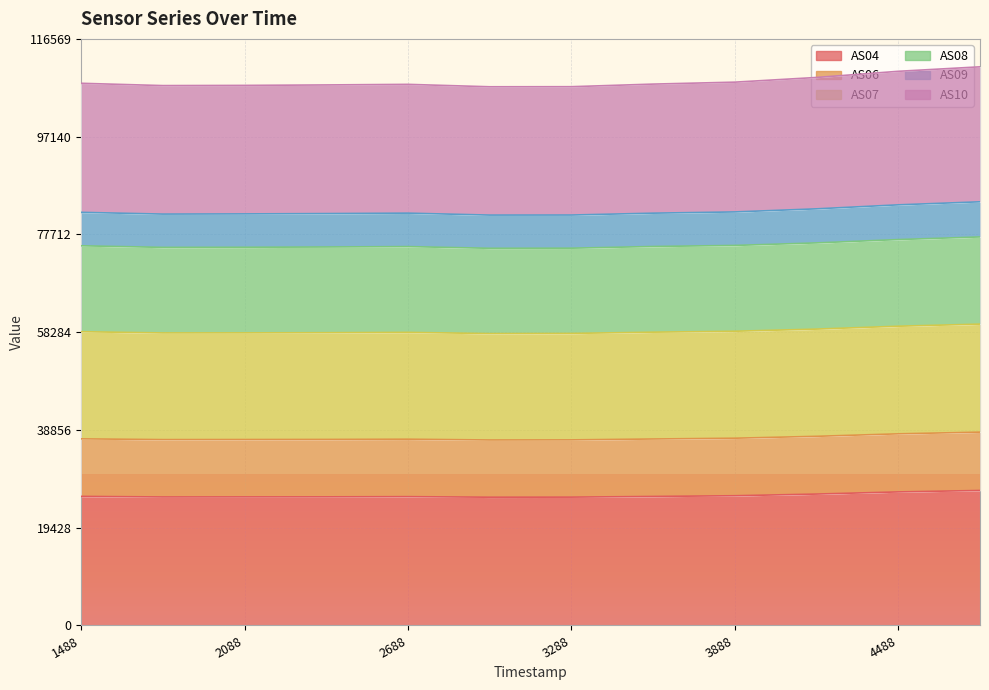

What is the difference between the maximum and second lowest values in the AS06 series?

2235